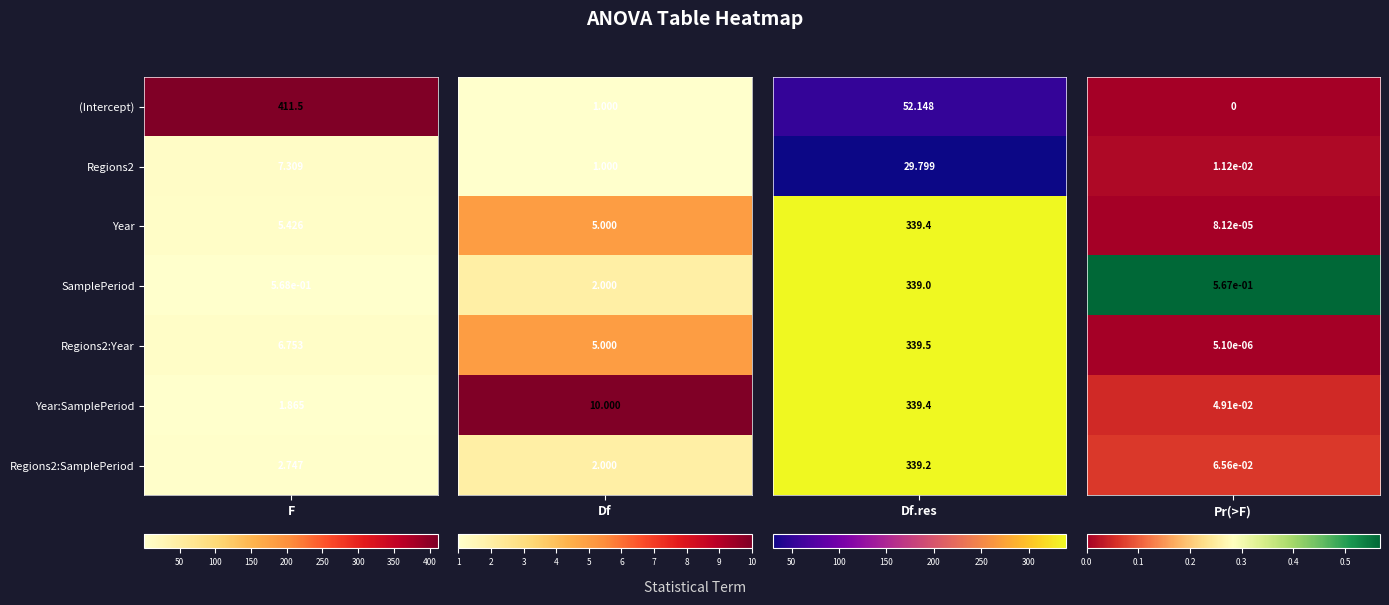

How many categories are shown in the chart?

4